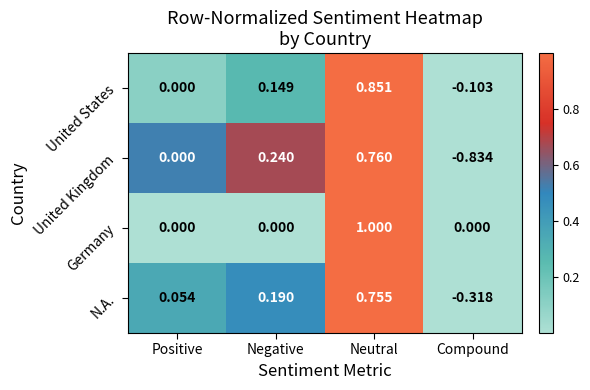

At which label does United States reach its peak?

Neutral